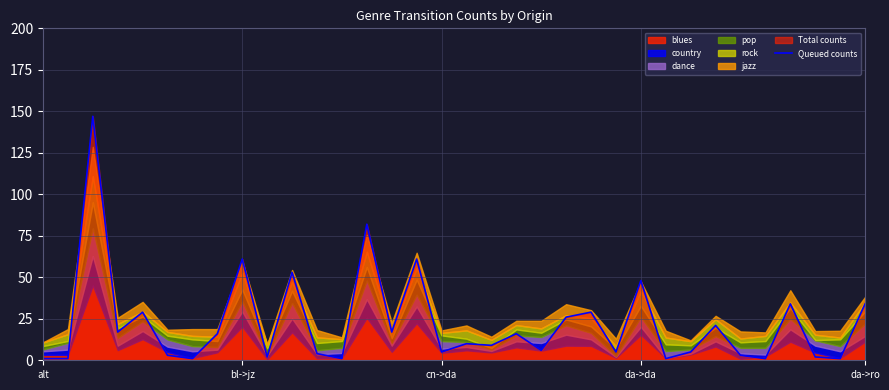

Does the chart display data point markers on the line(s)?

No